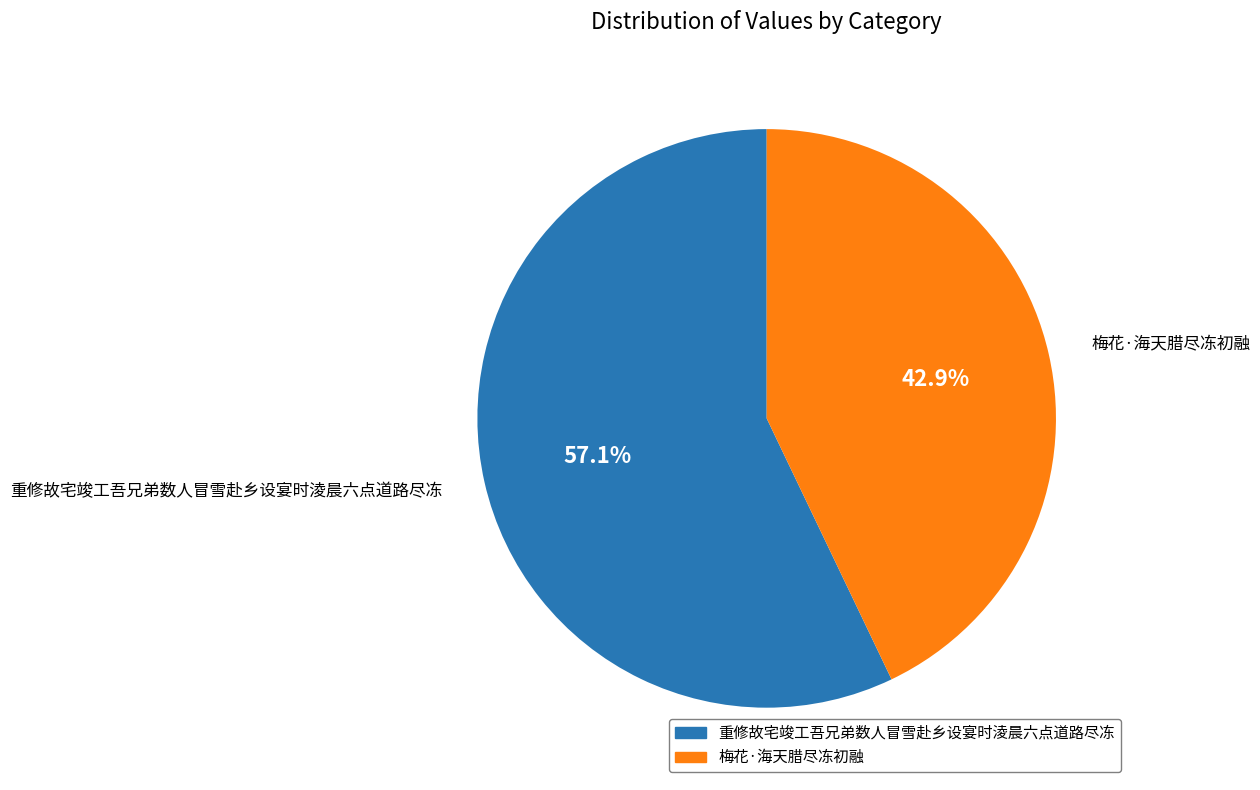

To the nearest percent, what percentage of the pie is 重修故宅竣工吾兄弟数人冒雪赴乡设宴时淩晨六点道路尽冻?

57%